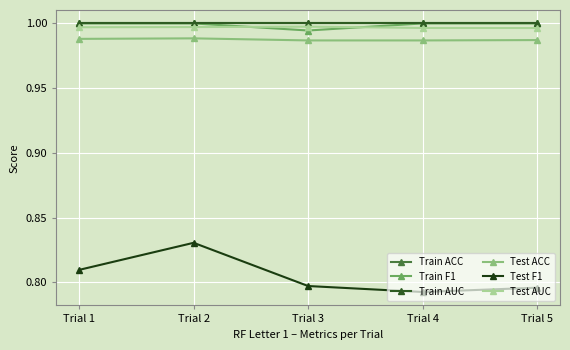

What is the minimum value shown in the chart?

0.8